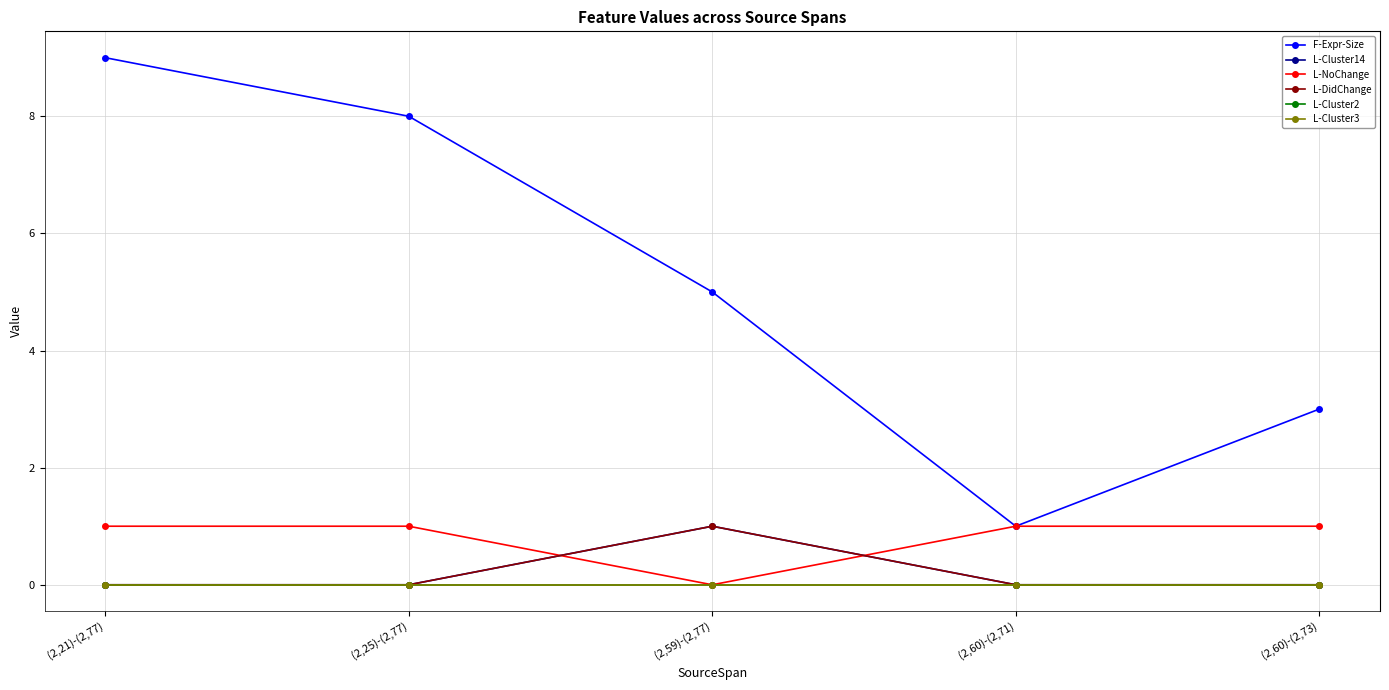

Does the chart have visible grid lines?

Yes